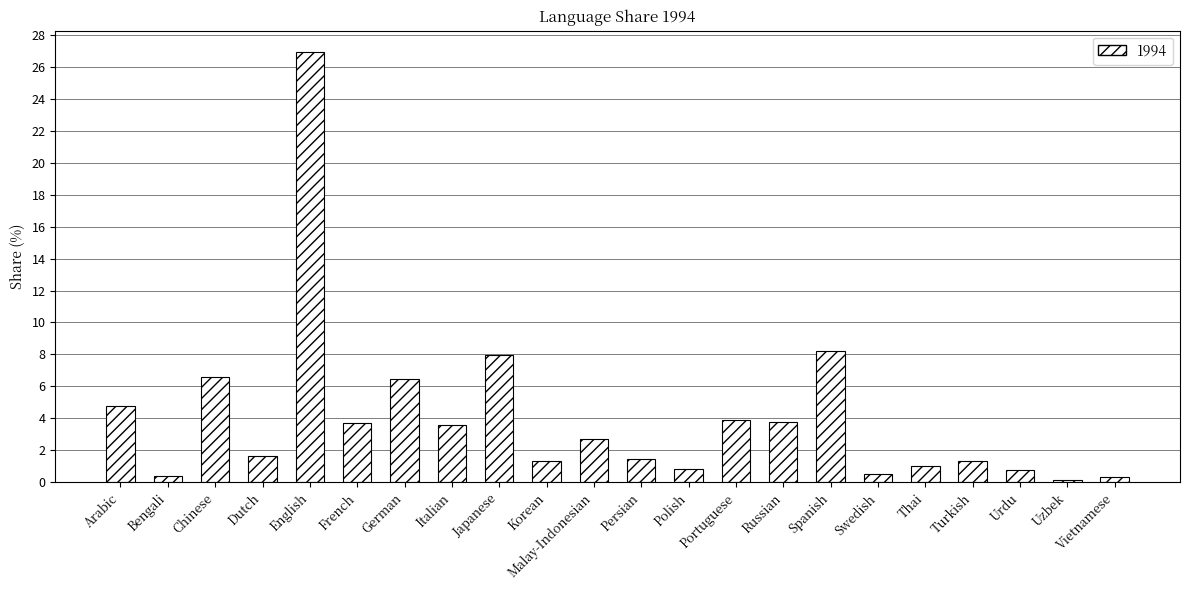

What is the change in value from English to Spanish?

-18.7